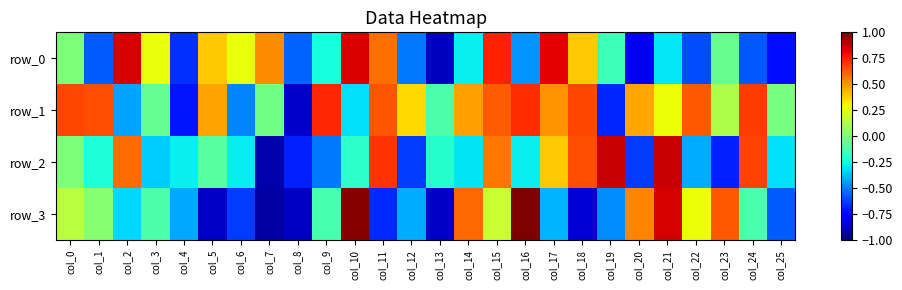

What is the lowest value of the row_2 series?

-0.9